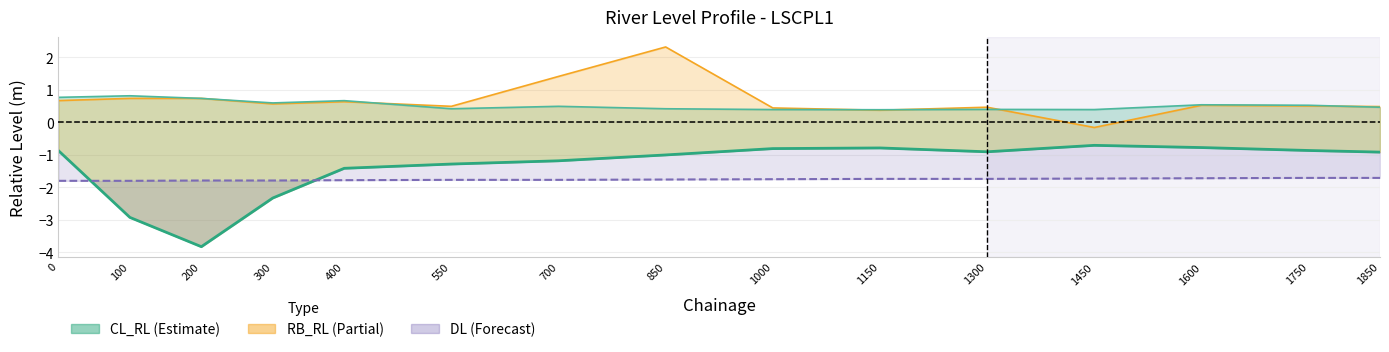

True or false: LB_RL and CL_RL cross at least once.

False